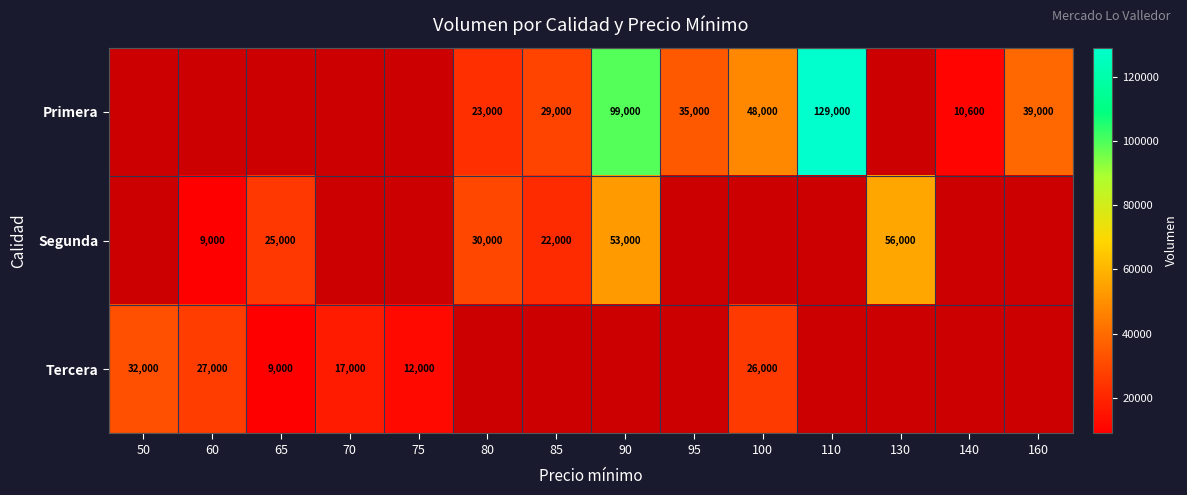

What is the sum of the Tercera values at 50 and 100?

58000